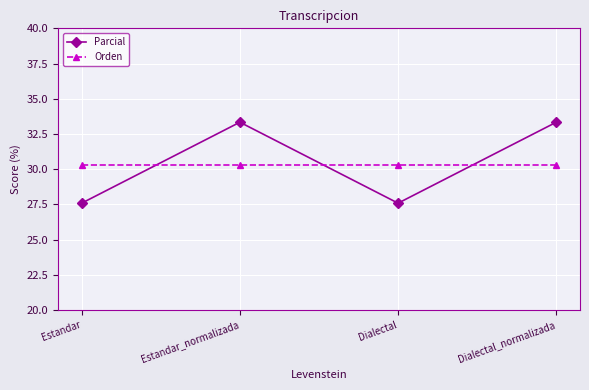

At how many categories does at least one series exceed 28?

4